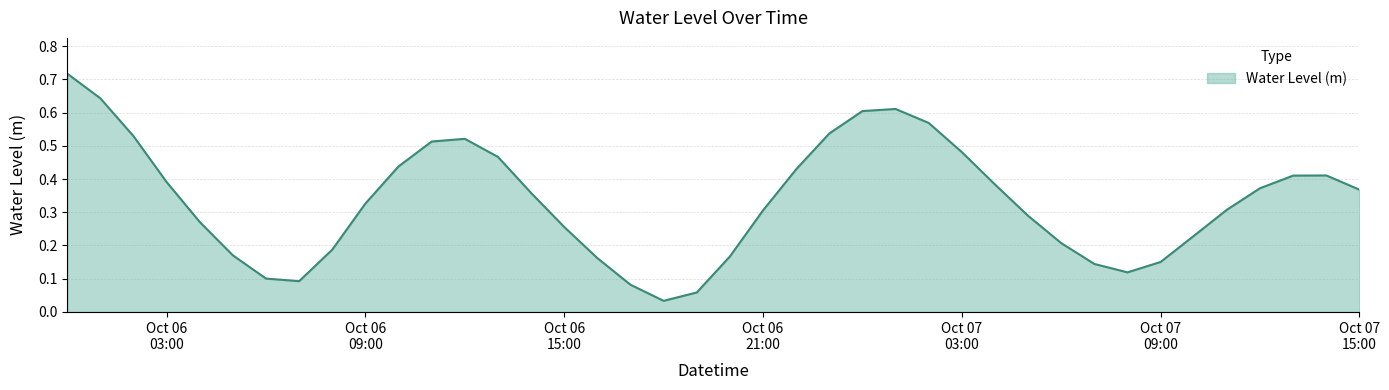

At which category does the chart reach its peak across all series?

2023-10-06 00:00:00